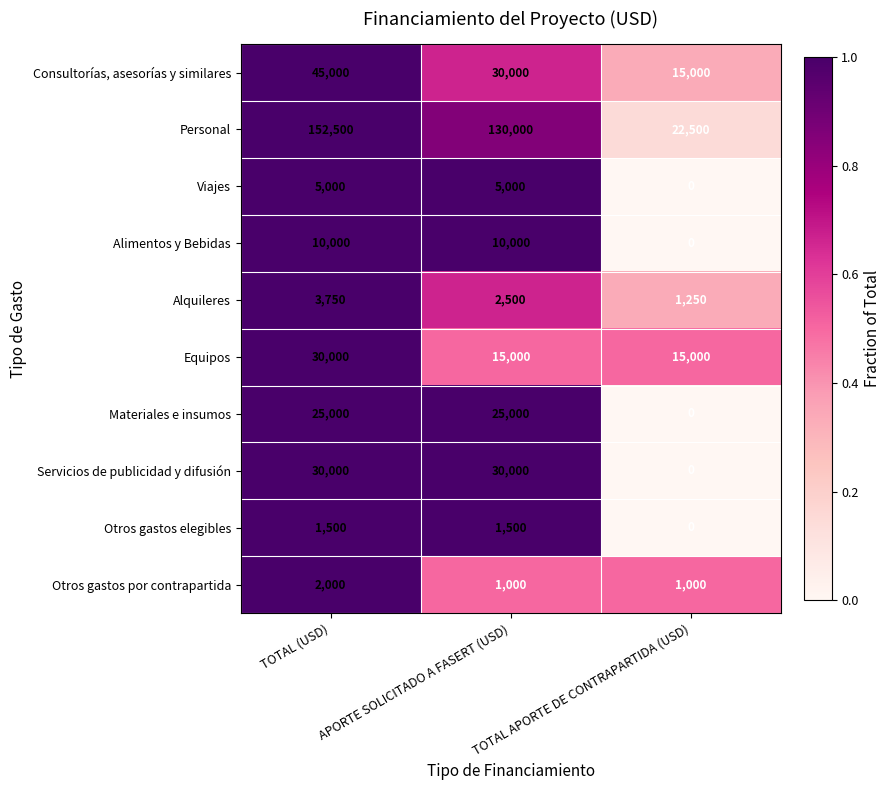

What is the total value across all series at TOTAL (USD)?

304750